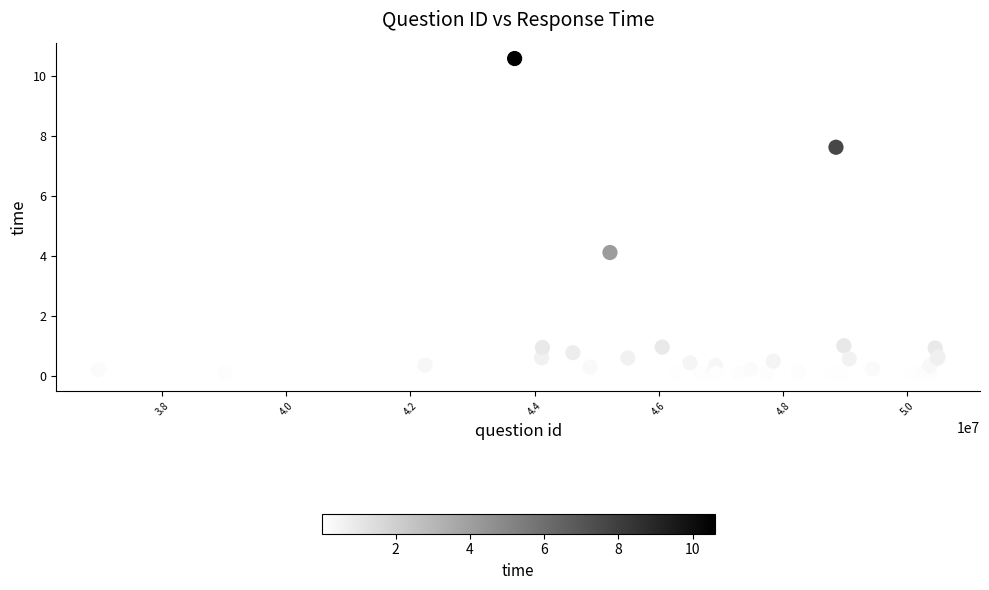

What Y value in the scatter plot is closest to 5?

4.1